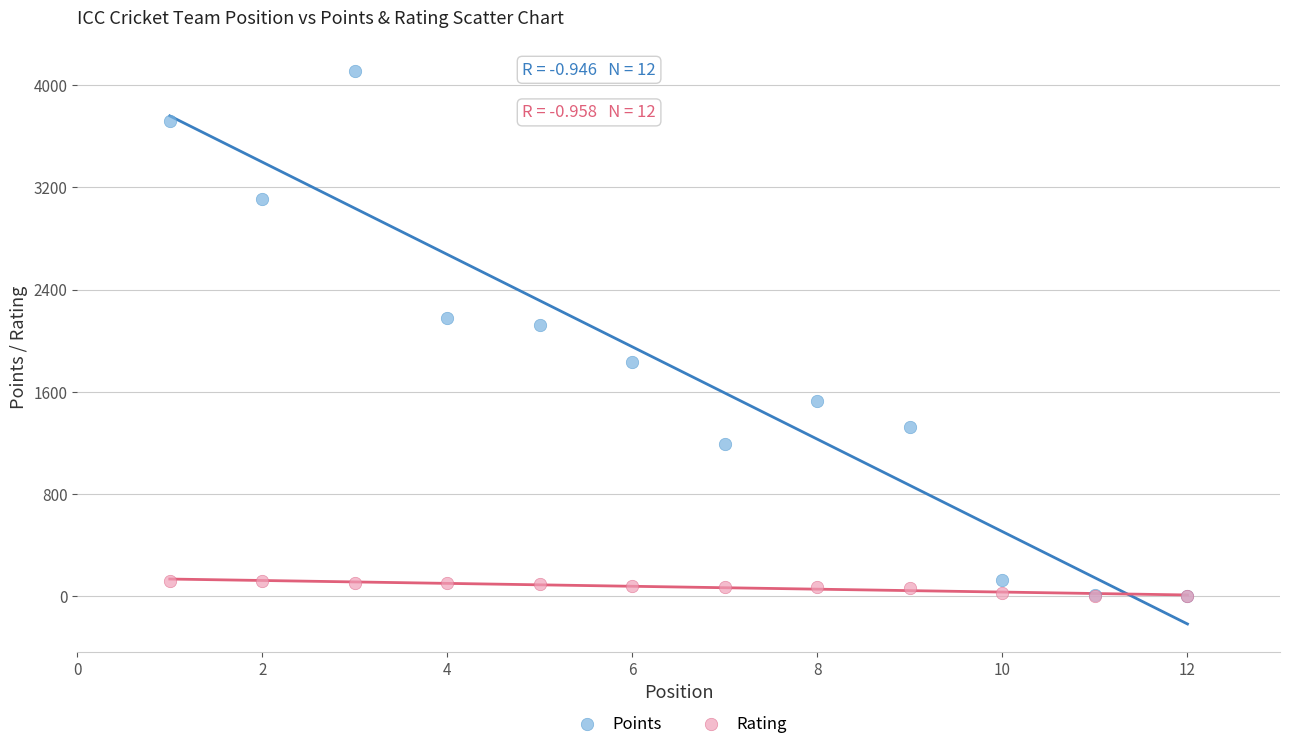

Across all series, what Y value is closest to 2055?

2121